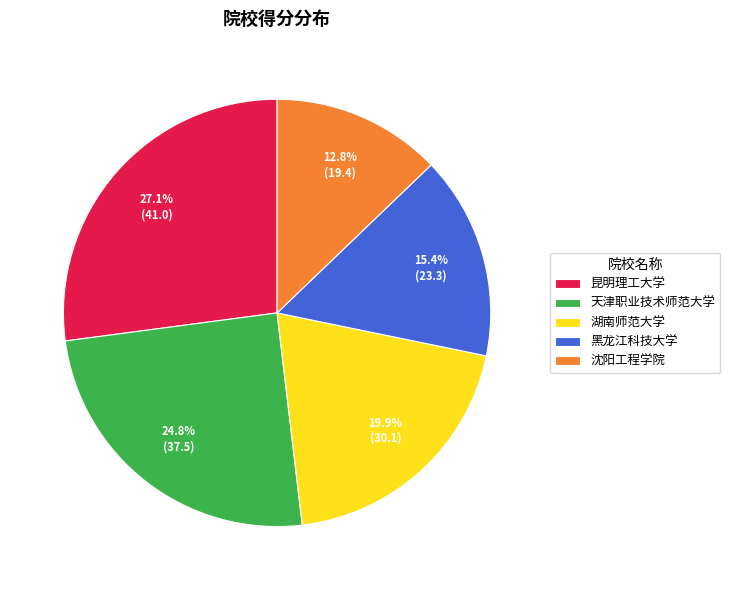

Which slice is the largest?

昆明理工大学